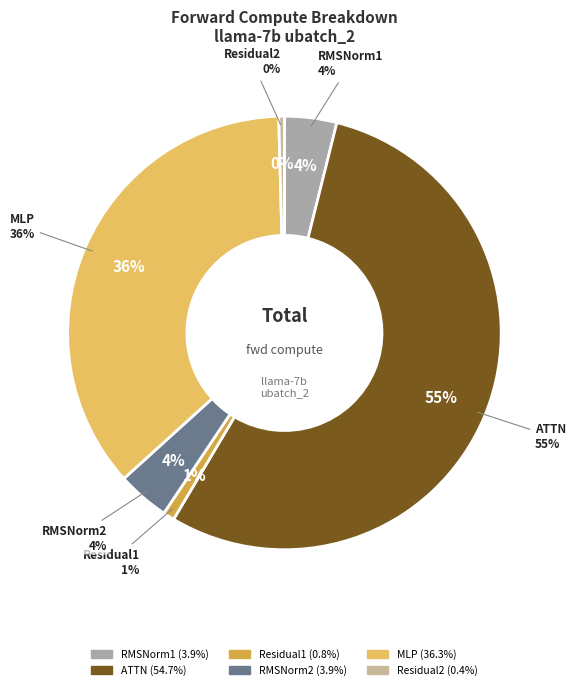

What percentage is the RMSNorm2 slice, to the nearest percent?

4%